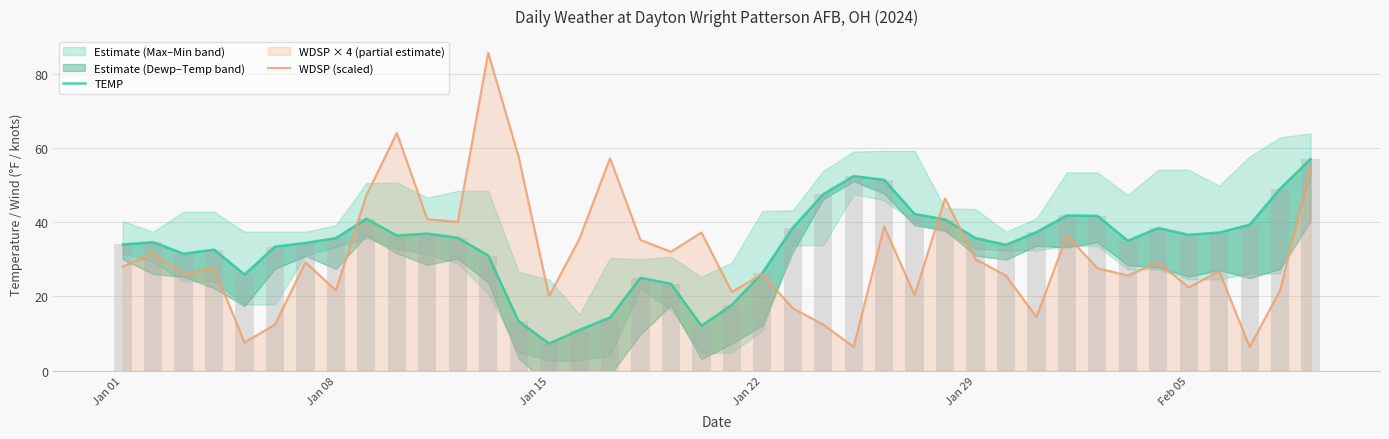

What is the difference between the WDSP (scaled) values at Jan 29 and Jan 22?

4.0